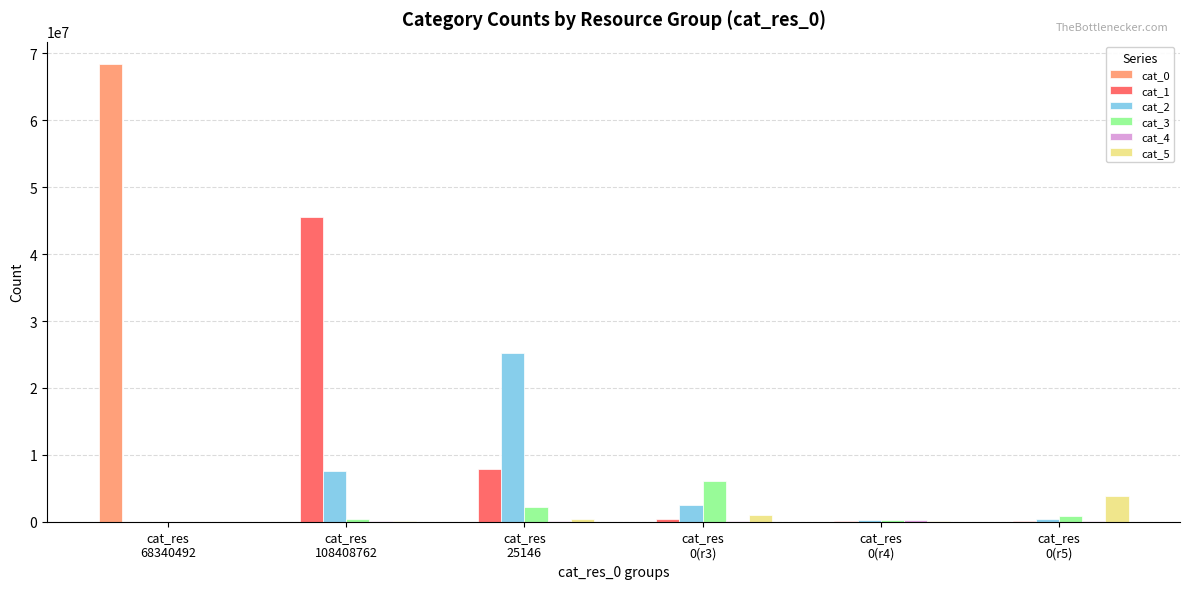

What is the greatest value displayed?

68340492